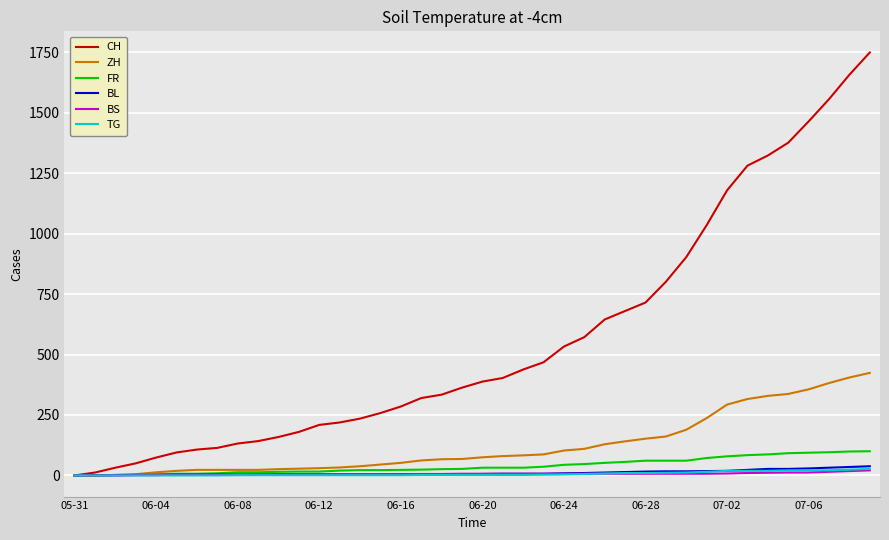

Which series has the largest range (max minus min)?

CH